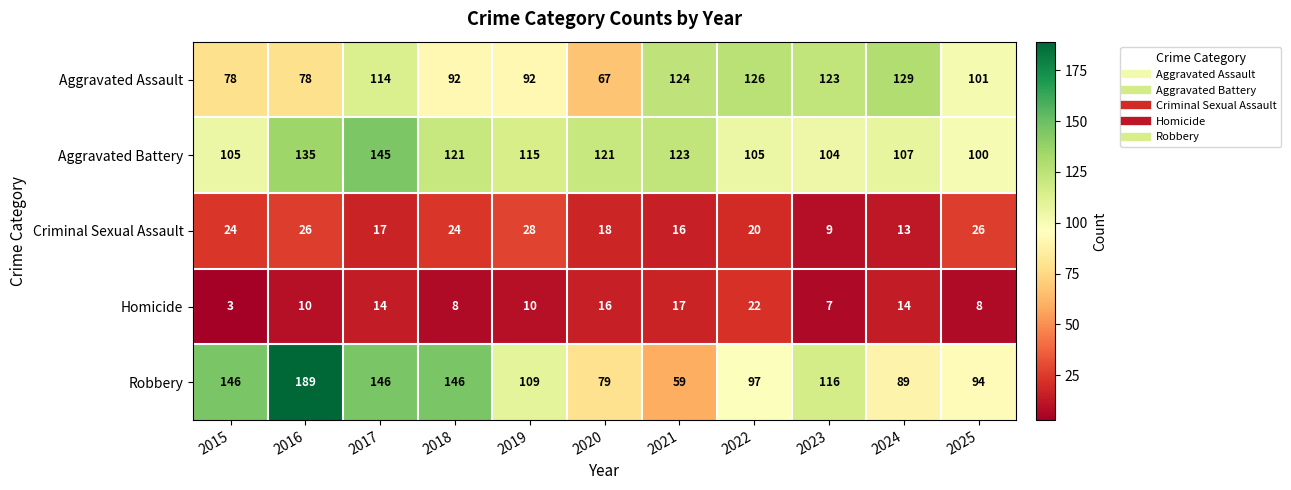

What is the smallest value displayed?

3